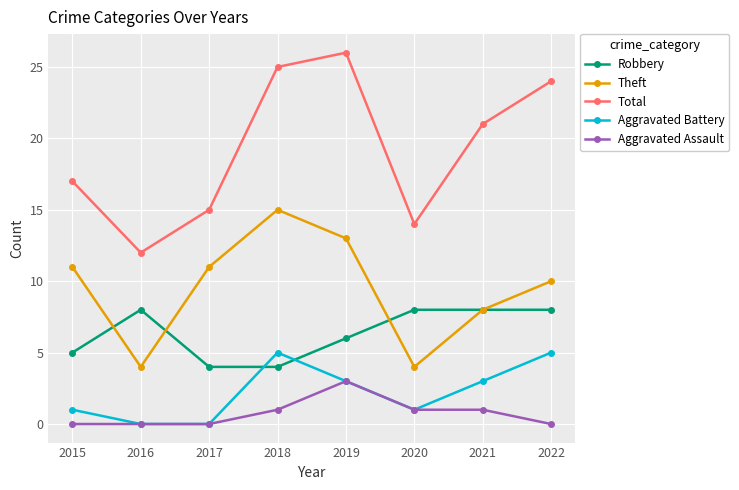

What is the total value across all series at 2019?

51